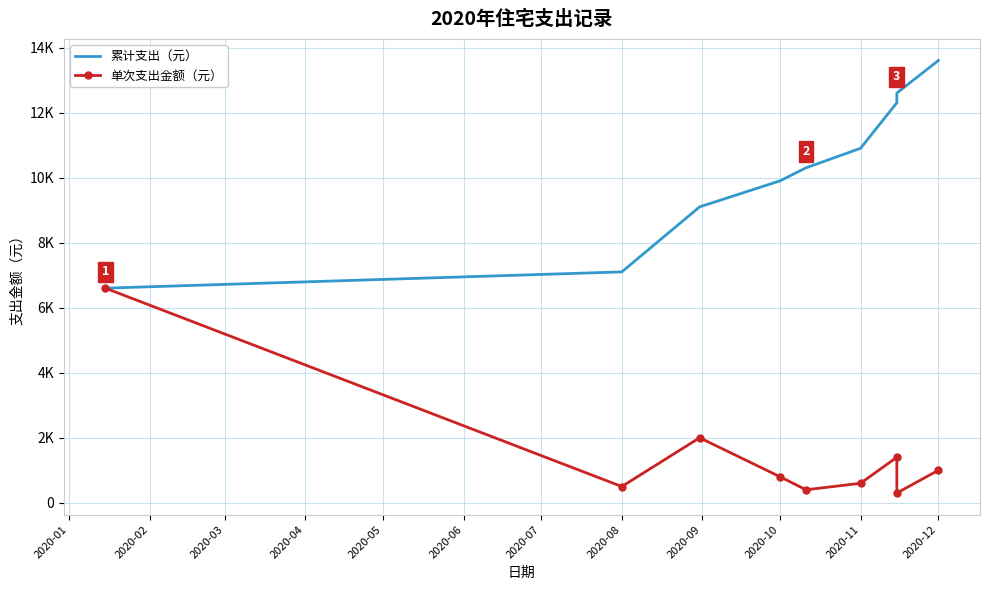

Which series changed the most between 2020-01 and 2020-04?

单次支出金额（元）